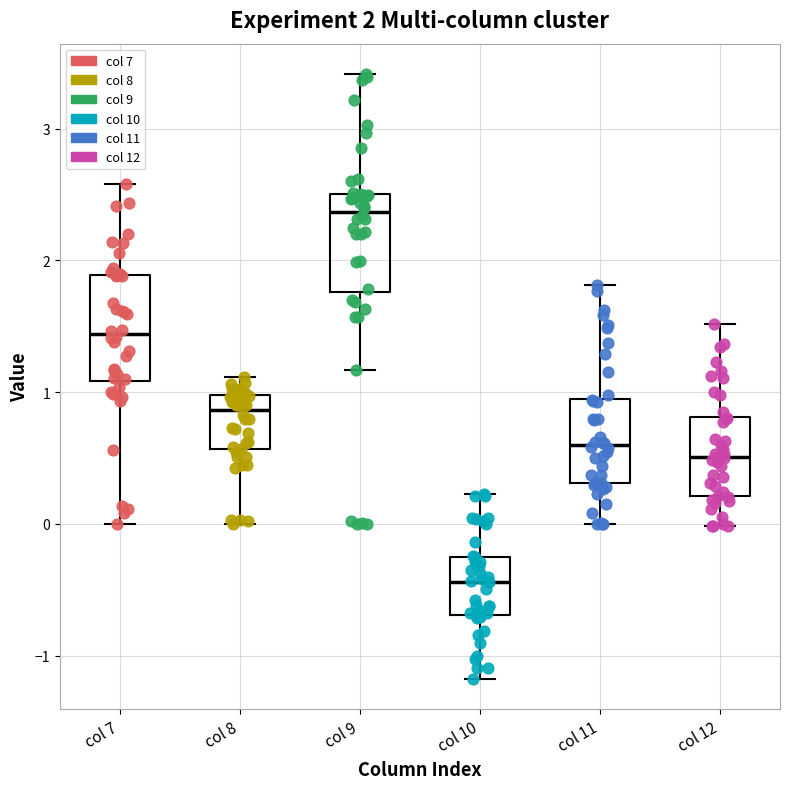

Which box has the lowest median line?

col 10